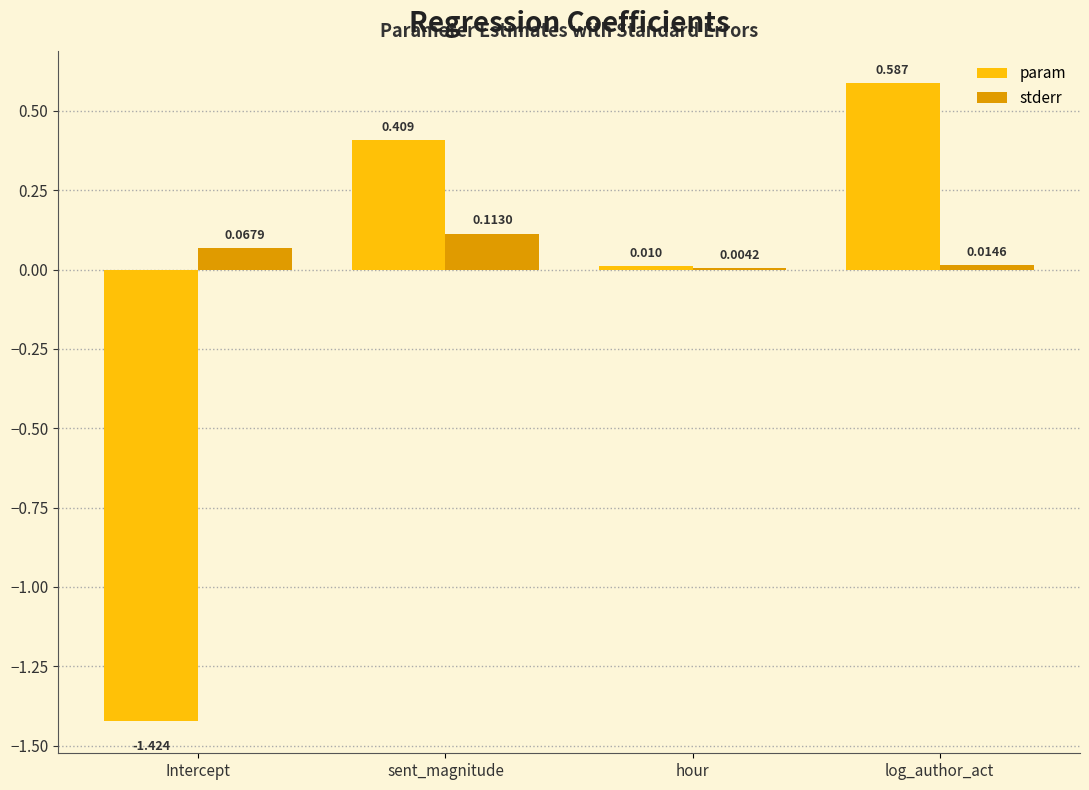

Where is stderr nearest to the value 0?

hour